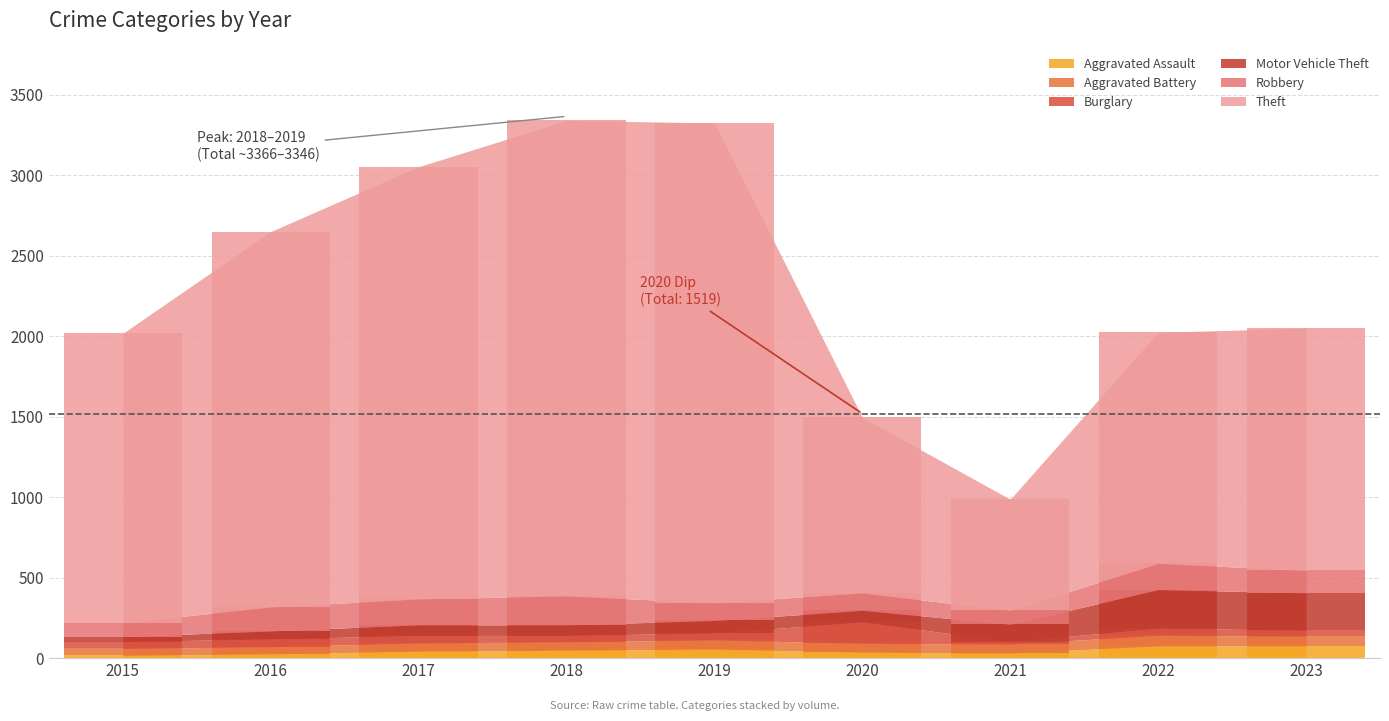

What is the maximum value for Aggravated Assault?

76